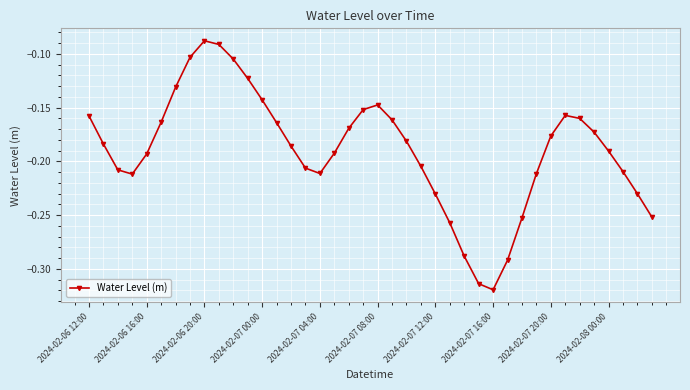

True or false: the data has more than 0 interior local peaks.

True